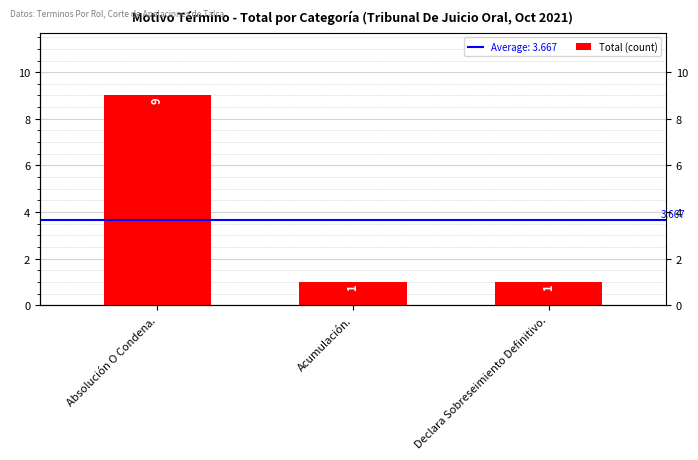

Reading left to right, list all the values displayed in this chart.

Absolución O Condena.=9	Acumulación.=1	Declara Sobreseimiento Definitivo.=1